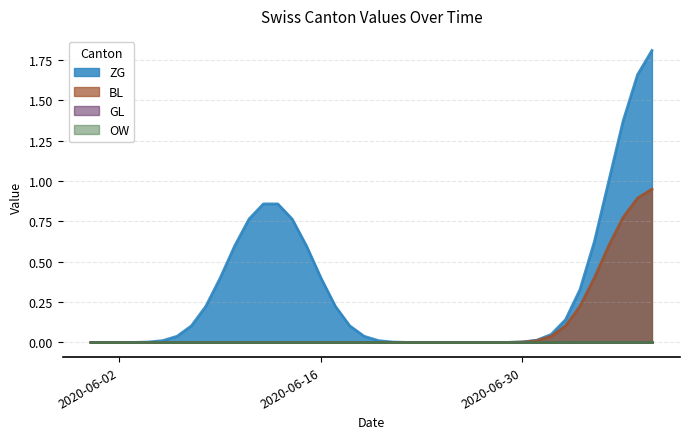

Which series changed the most between 2020-06-26 and 2020-07-06?

ZG